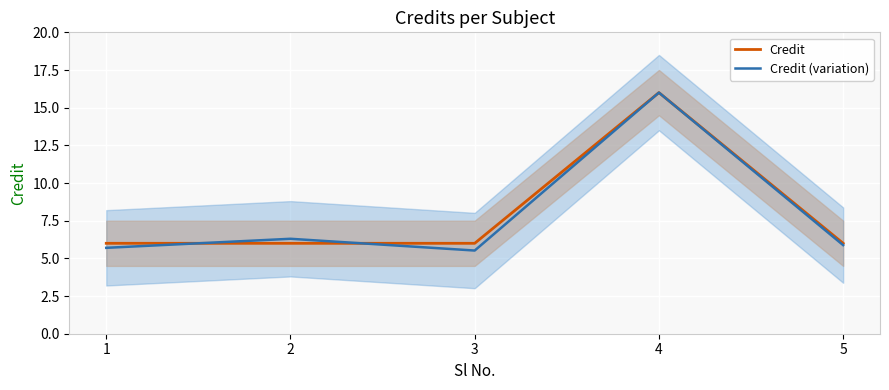

What is the sum of the Credit (variation) values at 3 and 1?

11.2